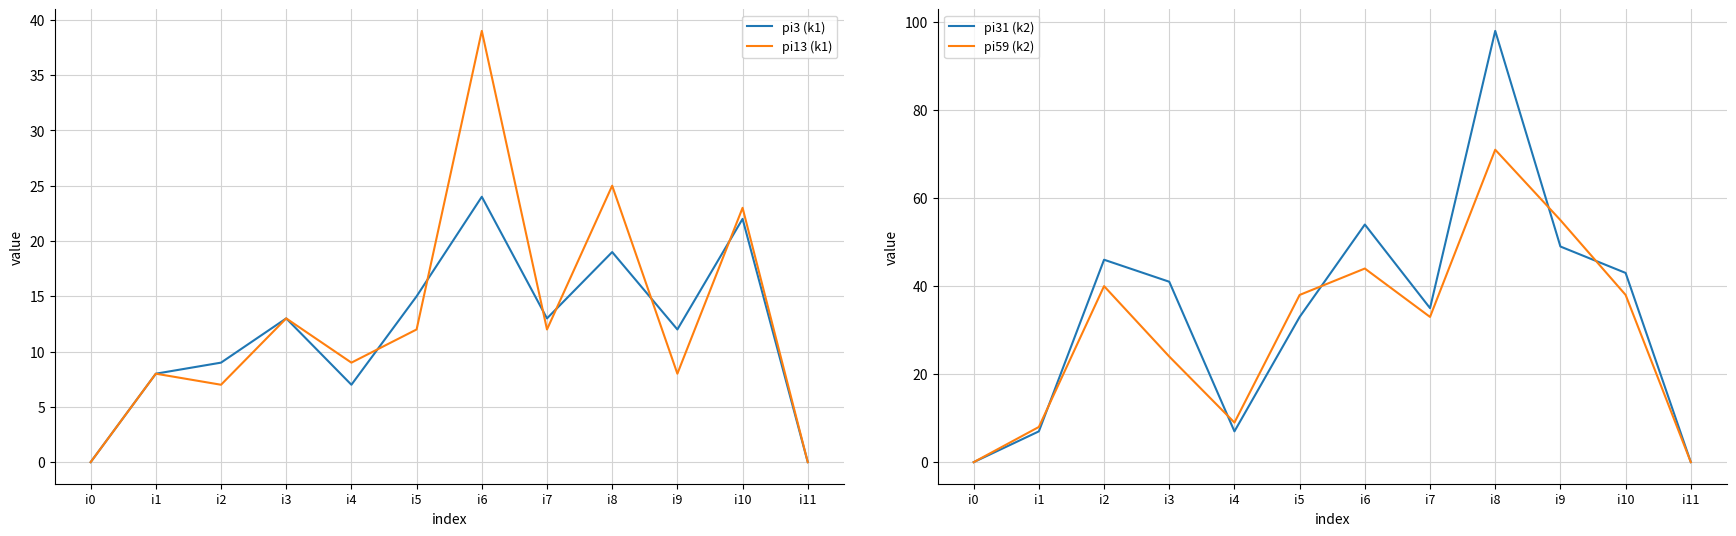

What is the sum of the pi13 (k1) values at i6 and i11?

39